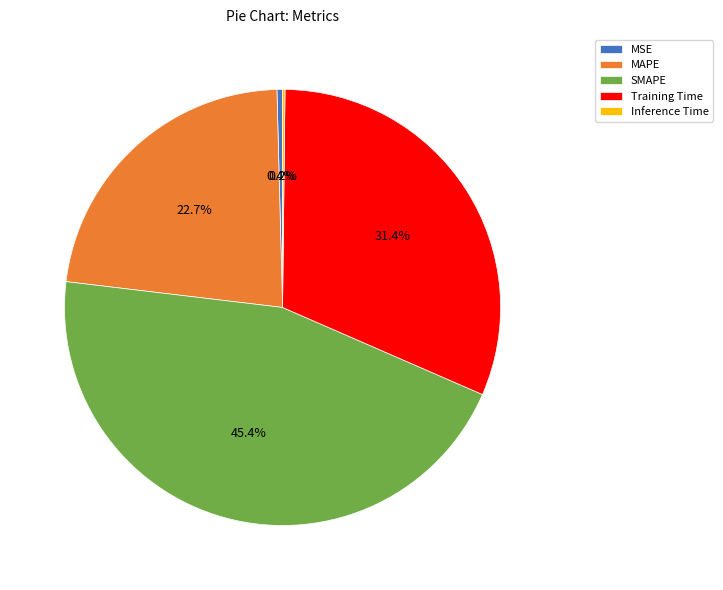

To the nearest percent, what portion does MAPE represent?

23%